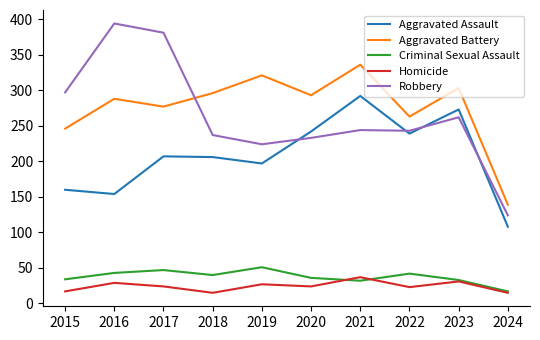

What is the greatest value displayed?

394